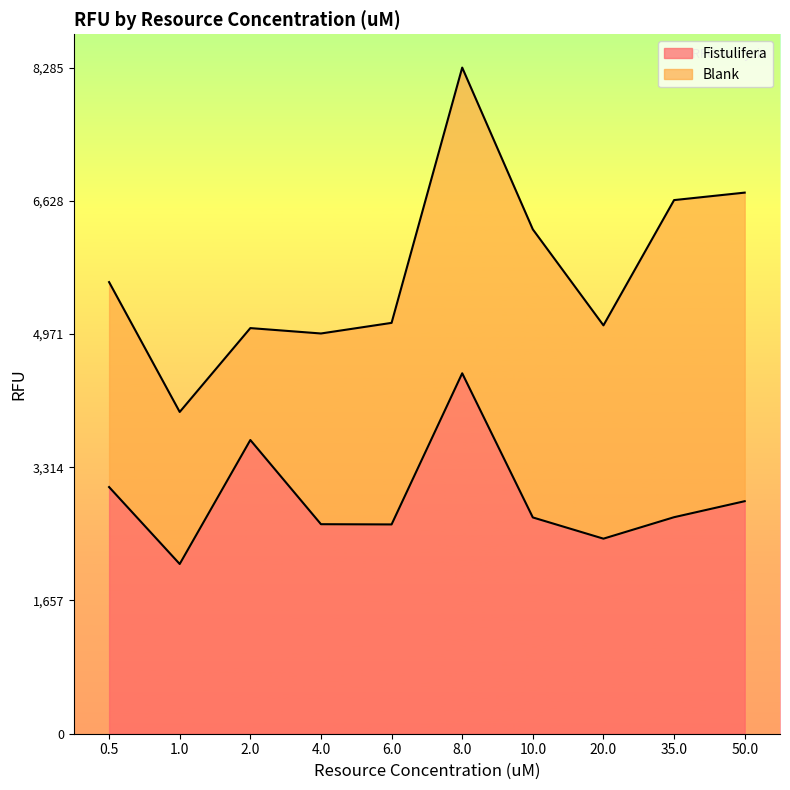

What is the greatest value displayed?

4483